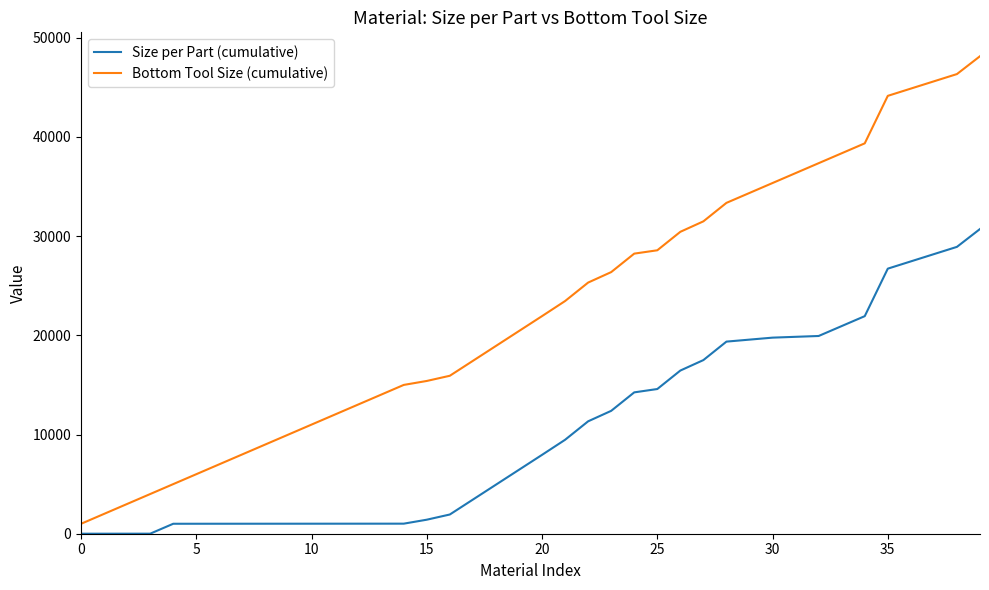

What is the difference between the maximum and minimum values in the Size per Part (cumulative) series?

30716.1